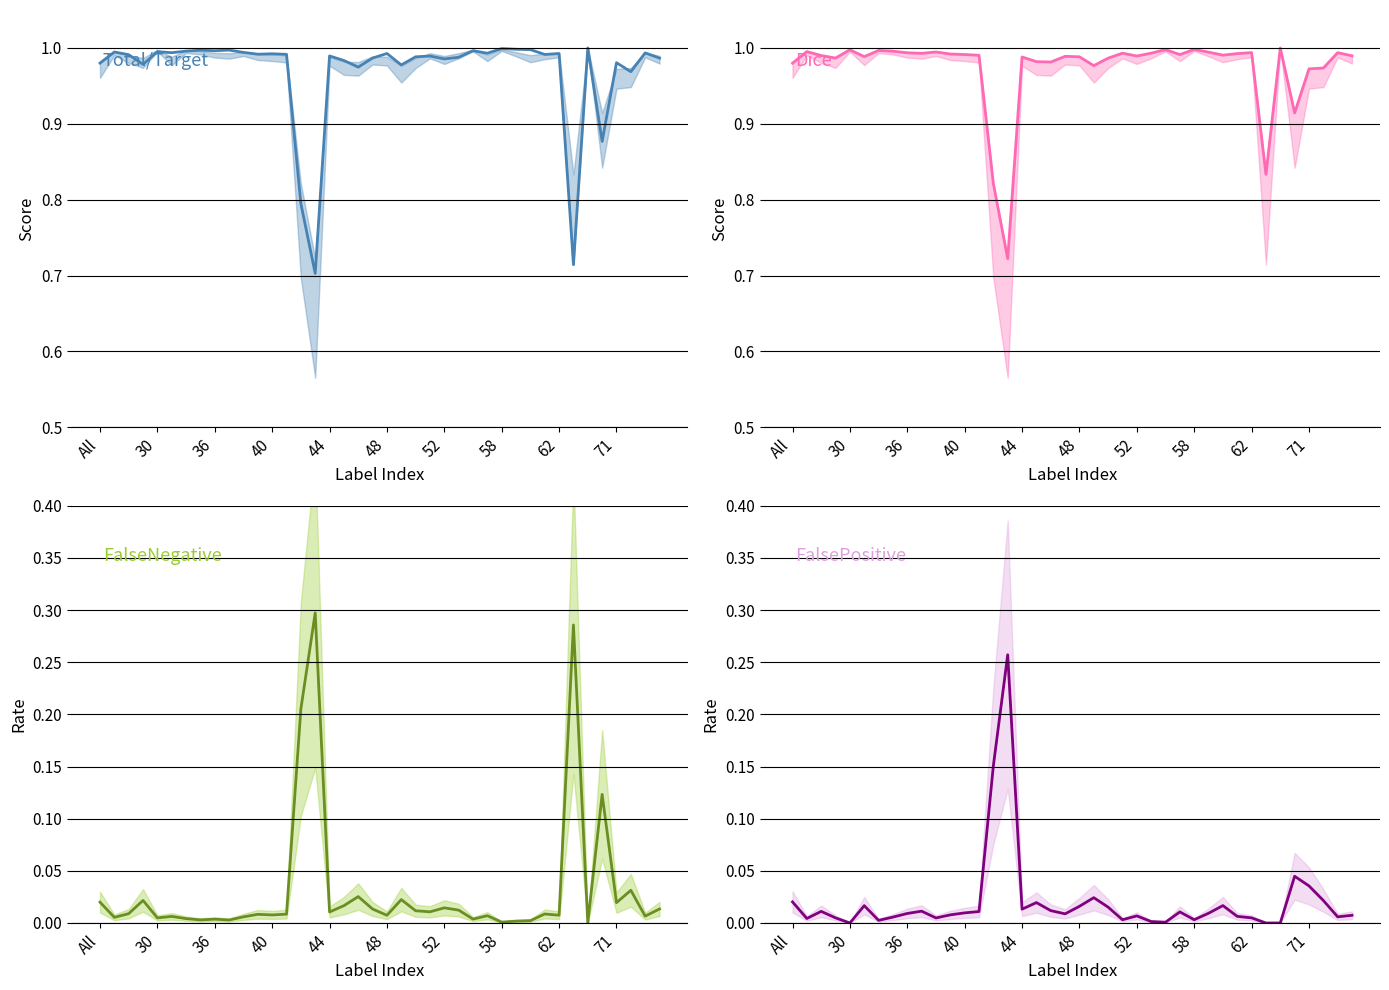

At how many categories does at least one series exceed 0?

40